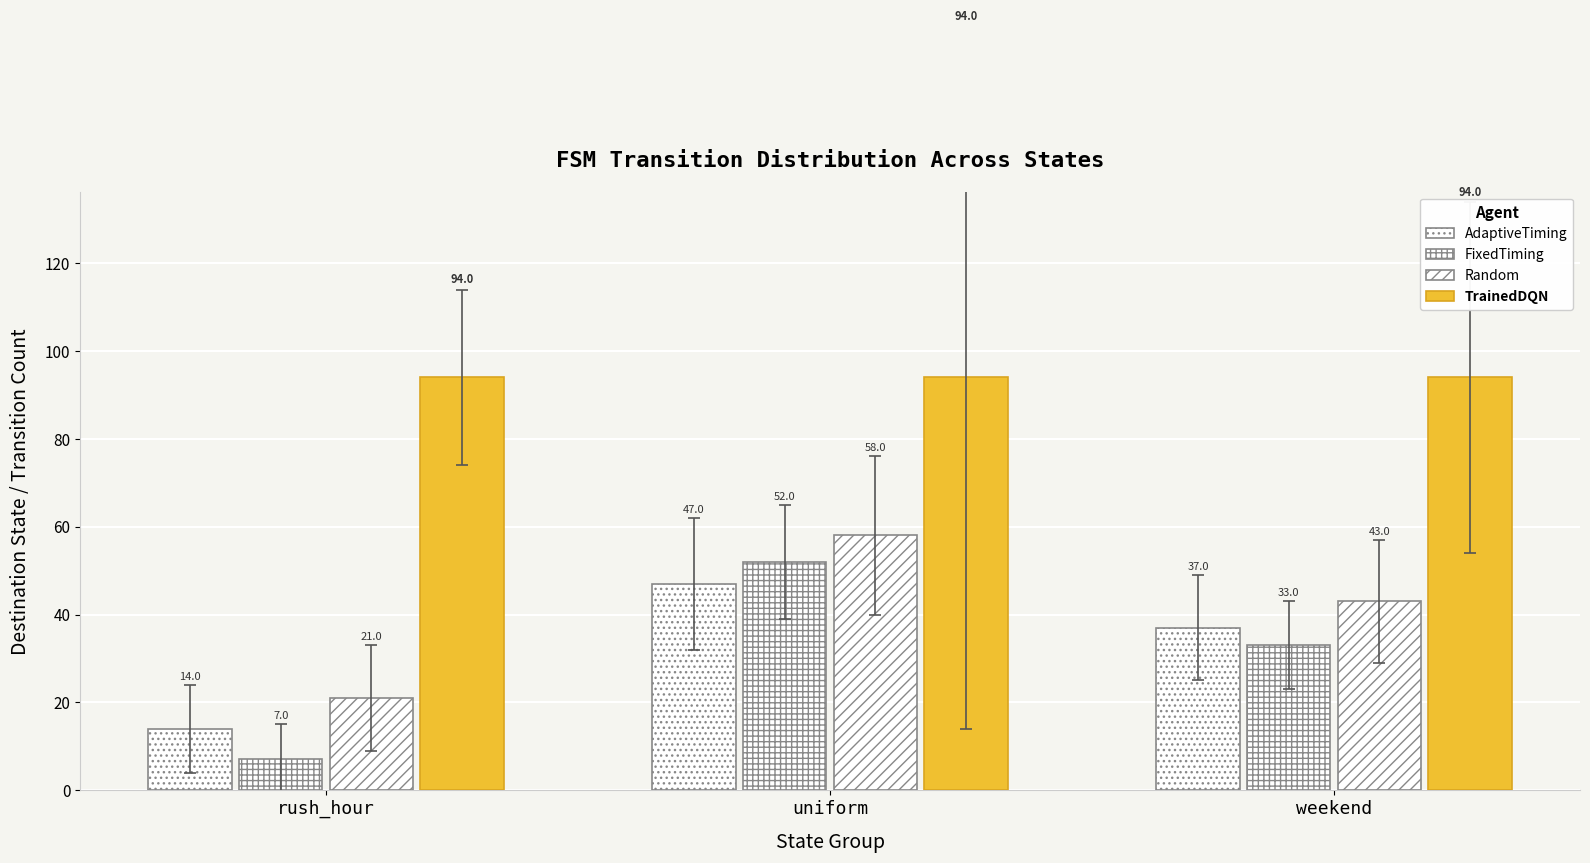

The Random series shows 21 at rush_hour. True or false?

True